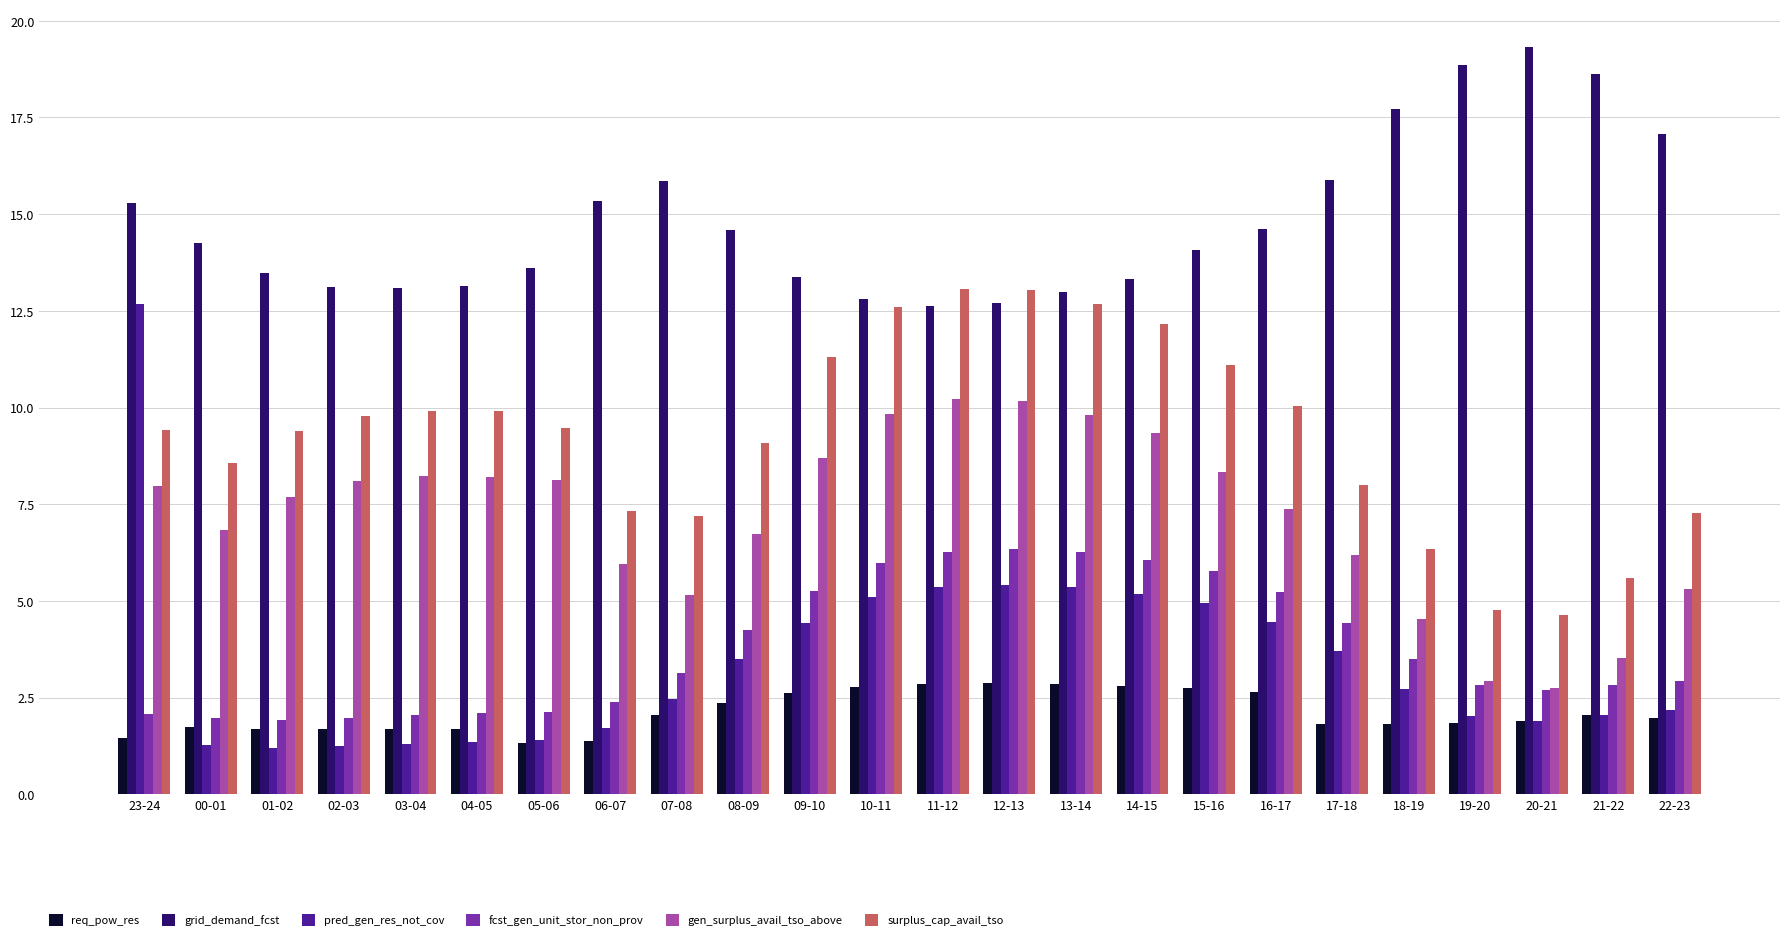

What is the sum of the surplus_cap_avail_tso values at 12-13 and 20-21?

17.7